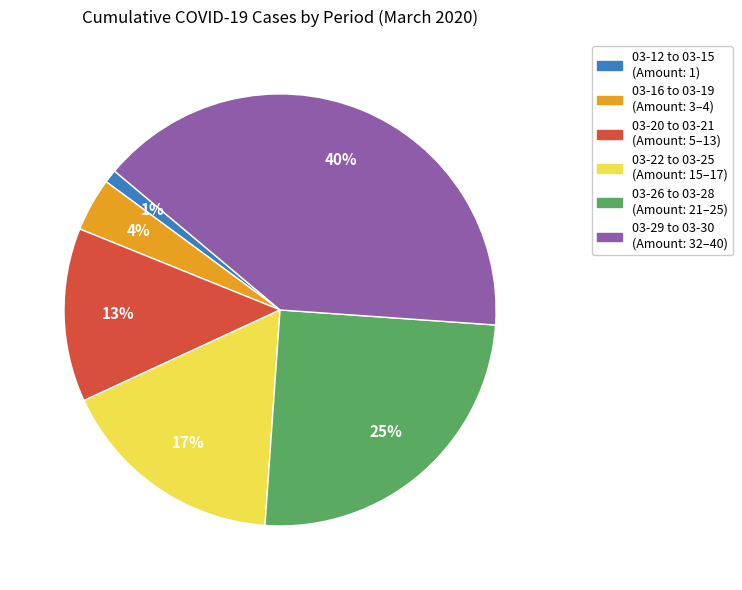

To the nearest percent, what is the difference between the largest and smallest slice percentages?

39%